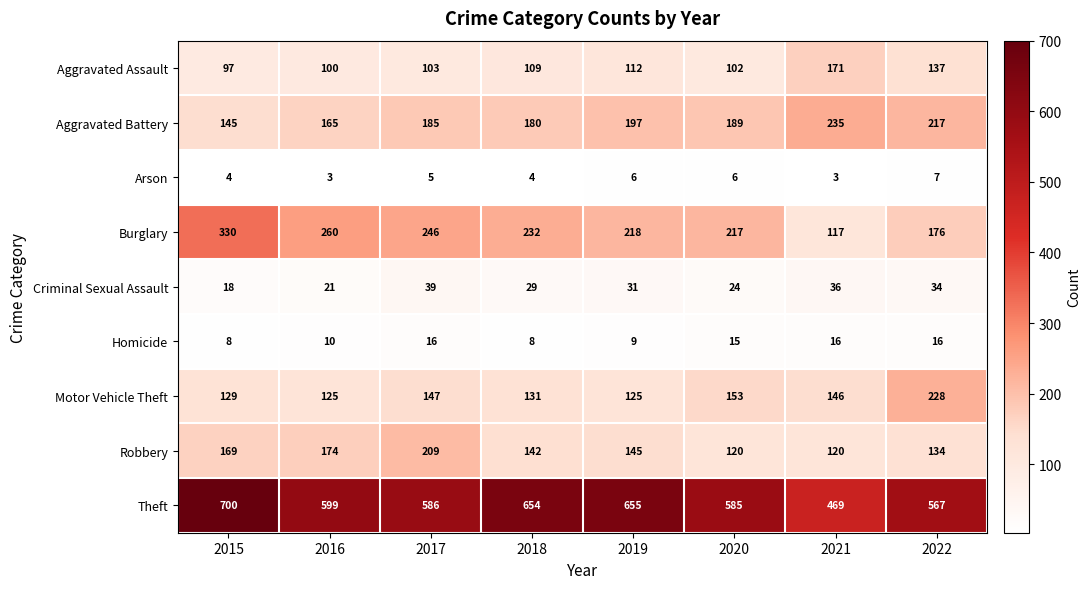

What is the smallest value displayed?

3